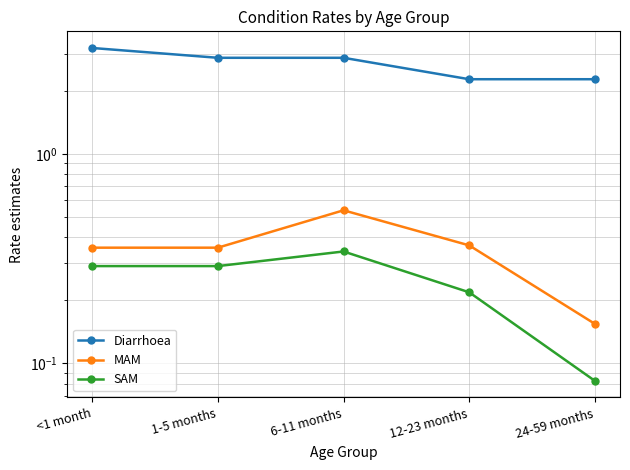

Between 12-23 months and 6-11 months, which is larger?

6-11 months